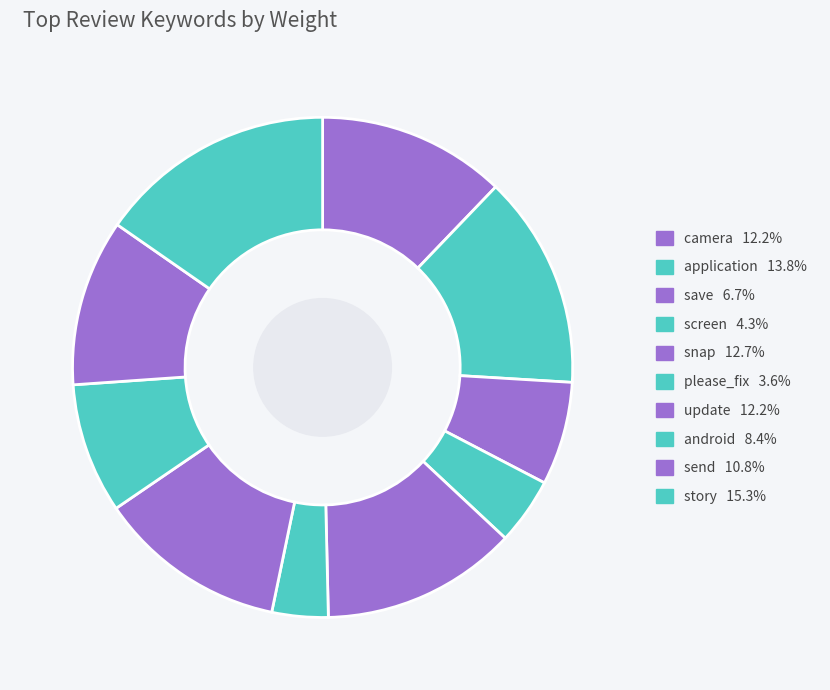

To the nearest percent, what portion does story represent?

15%